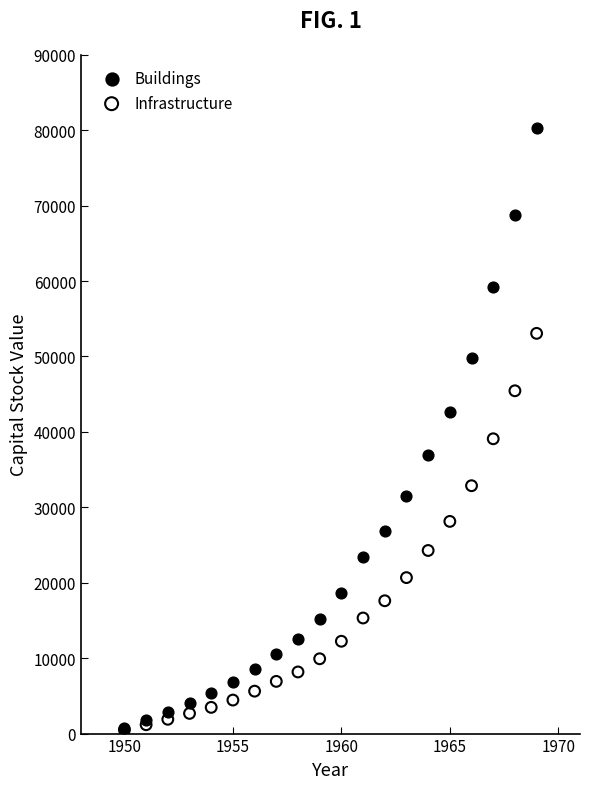

Across all series, what Y value is closest to 40366?

39087.5